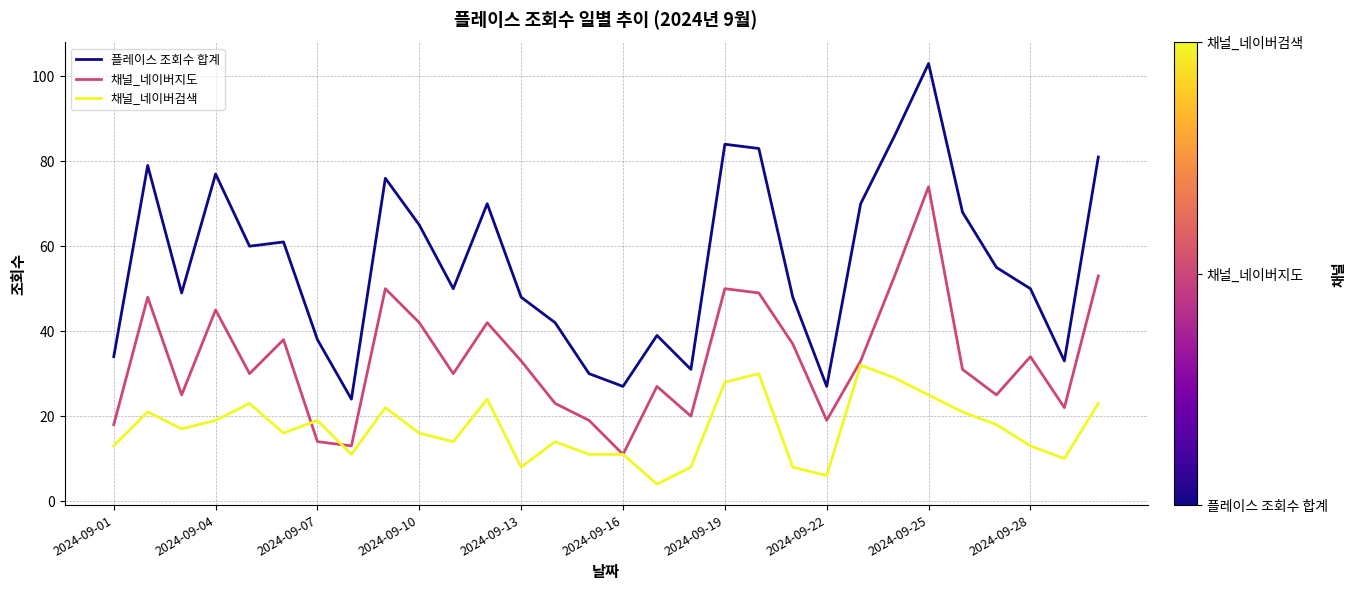

True or false: 채널_네이버검색 and 플레이스 조회수 합계 intersect in this chart.

False